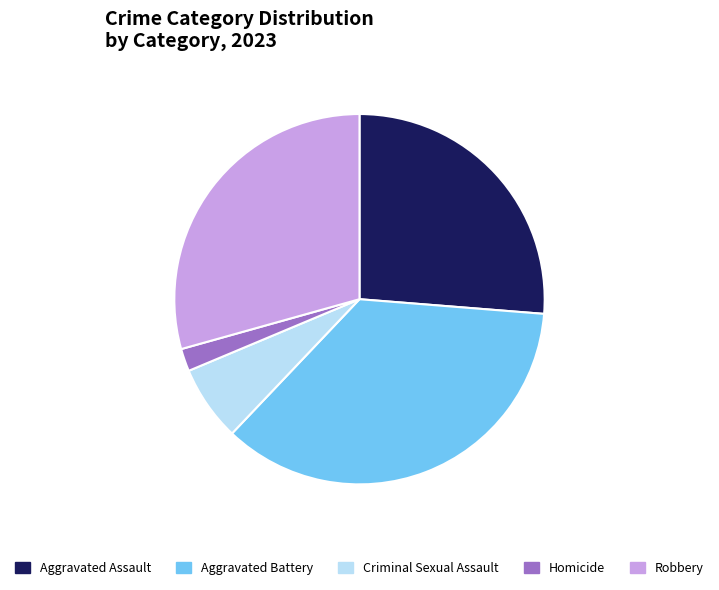

Is Criminal Sexual Assault the majority of the pie?

No